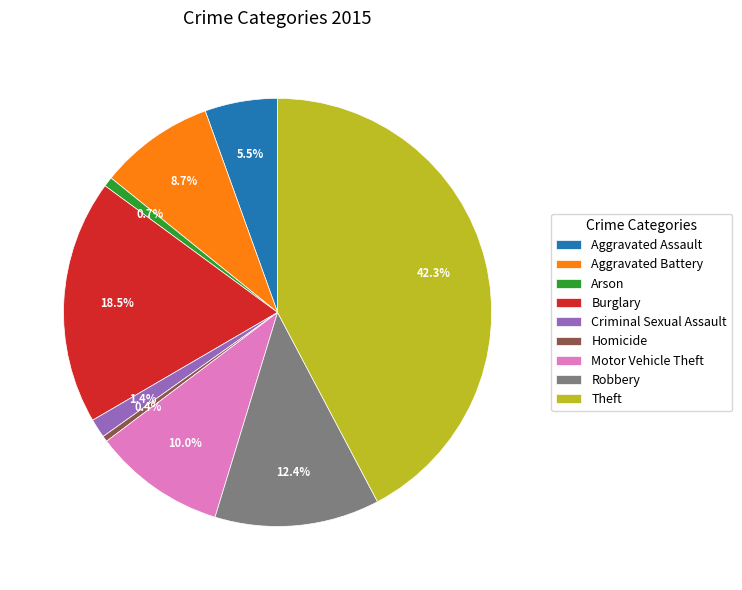

How much of the chart is everything except Aggravated Assault?

94.5%